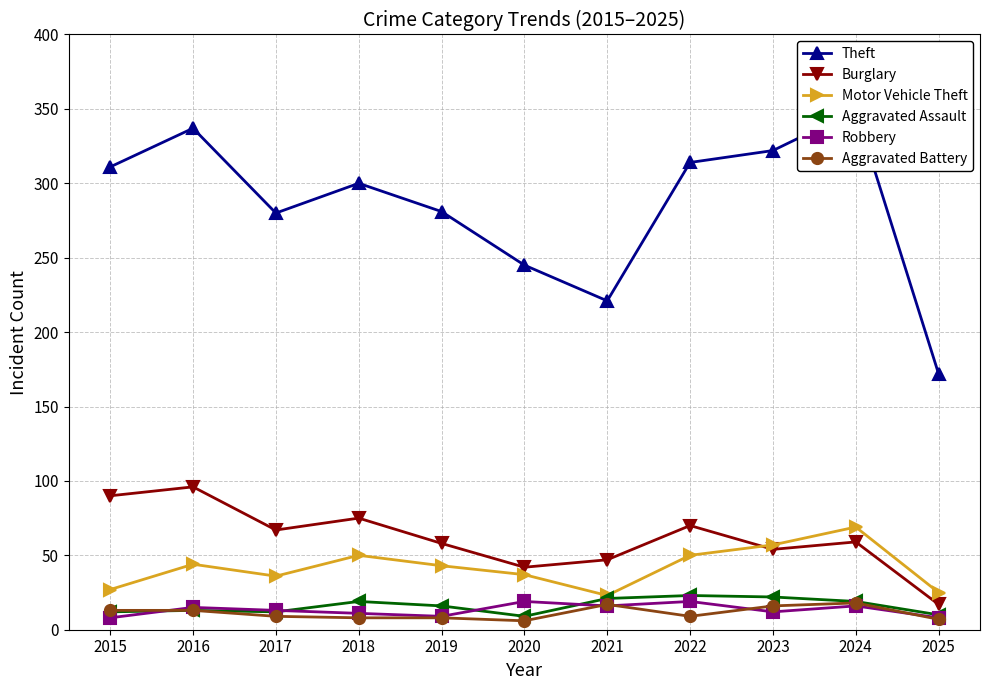

What is the sum of the Robbery values at 2018 and 2019?

20